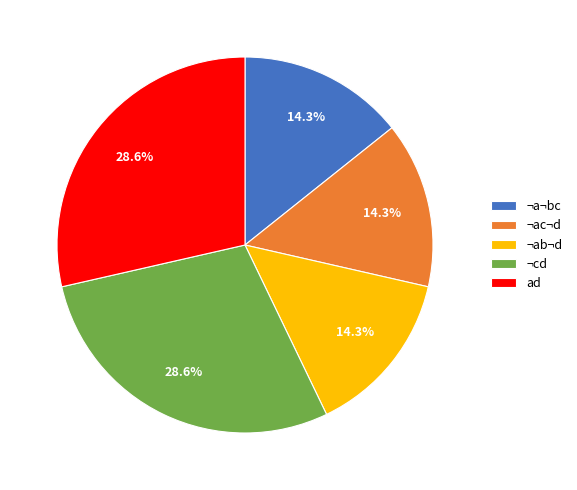

Is ¬cd the majority of the pie?

No